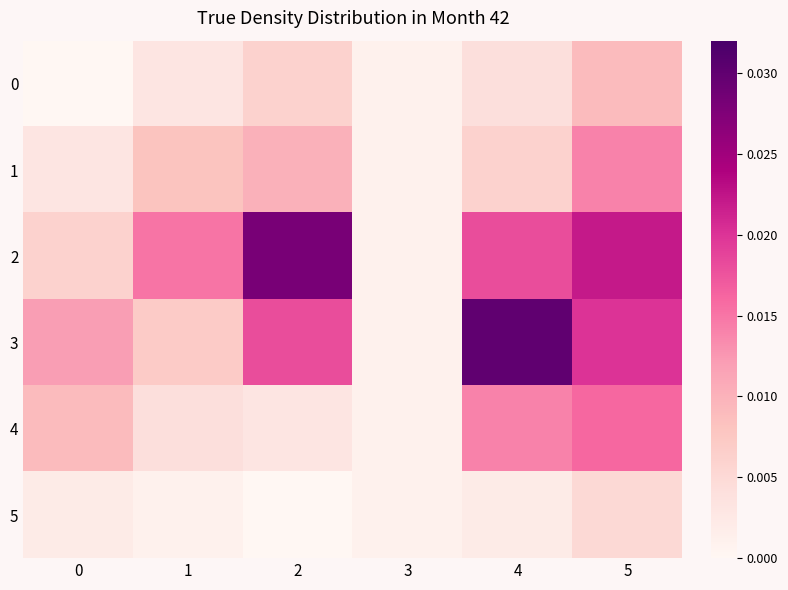

At 0, list the series in order from smallest to largest.

0, 5, 1, 2, 4, 3